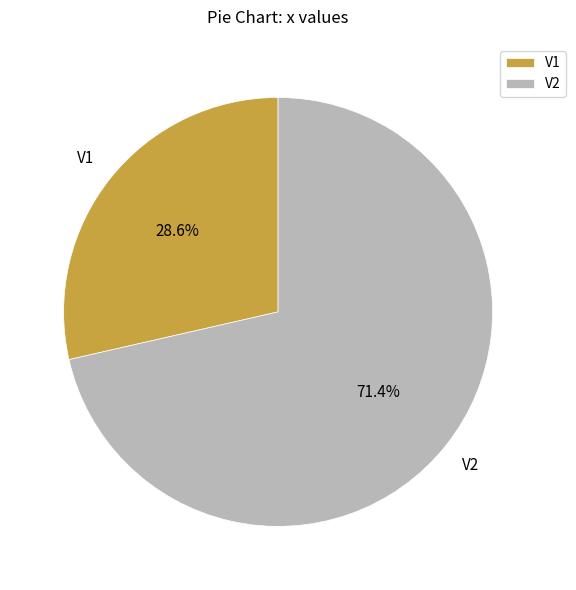

How many slices are in this pie chart?

2